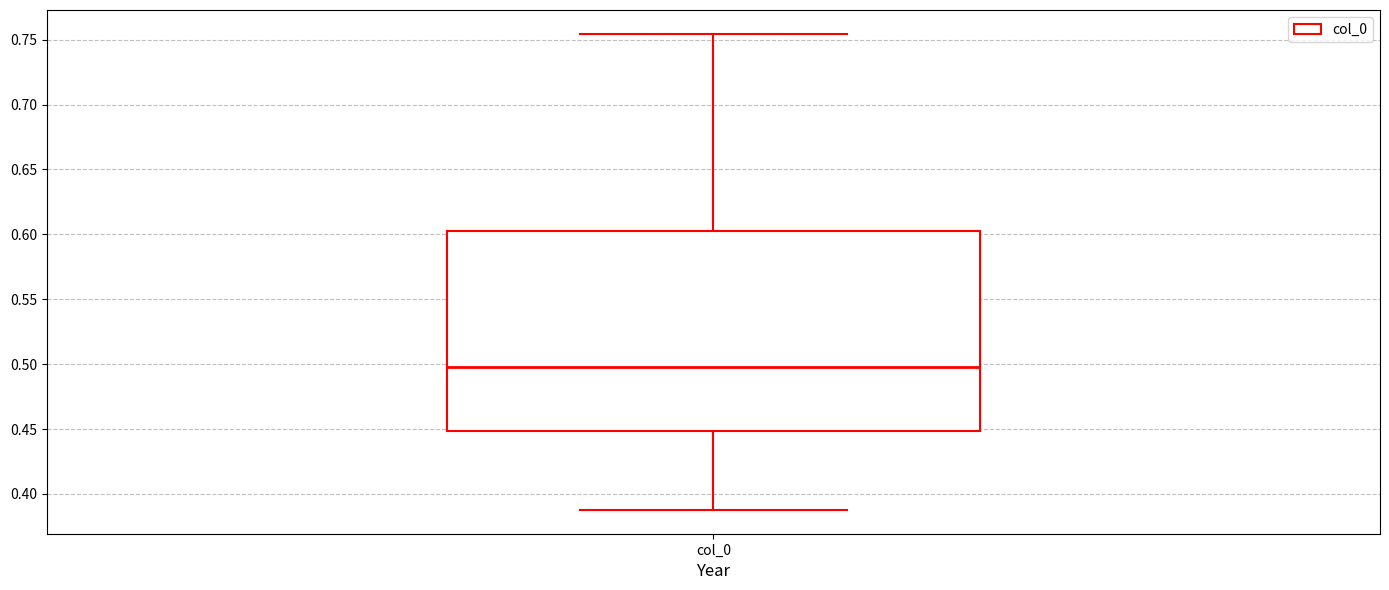

Transcribe this box plot: give where the median line is, the range the box spans, and where the two whiskers end, as read against the y-axis. The values are not printed on the chart, so give them approximately, as read against the axis.

median 0.500, box 0.450 to 0.605, whiskers 0.390 to 0.755